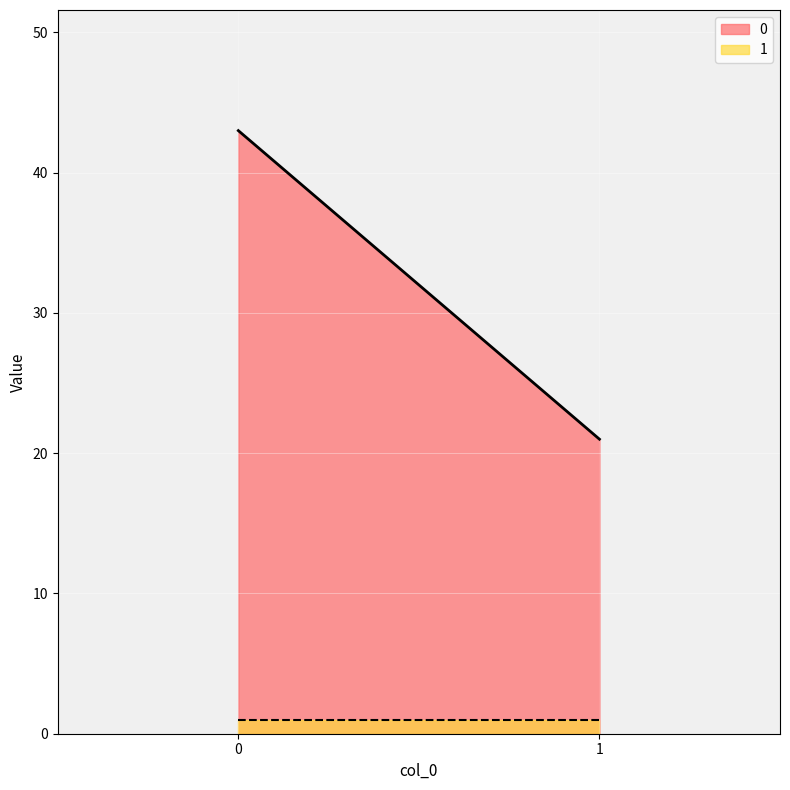

What is the sum of all 1 values?

2